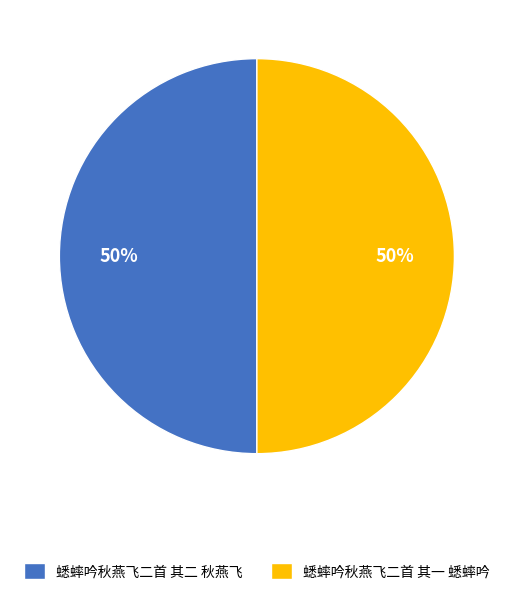

True or false: 蟋蟀吟秋燕飞二首 其一 蟋蟀吟 accounts for 56% of the total.

False